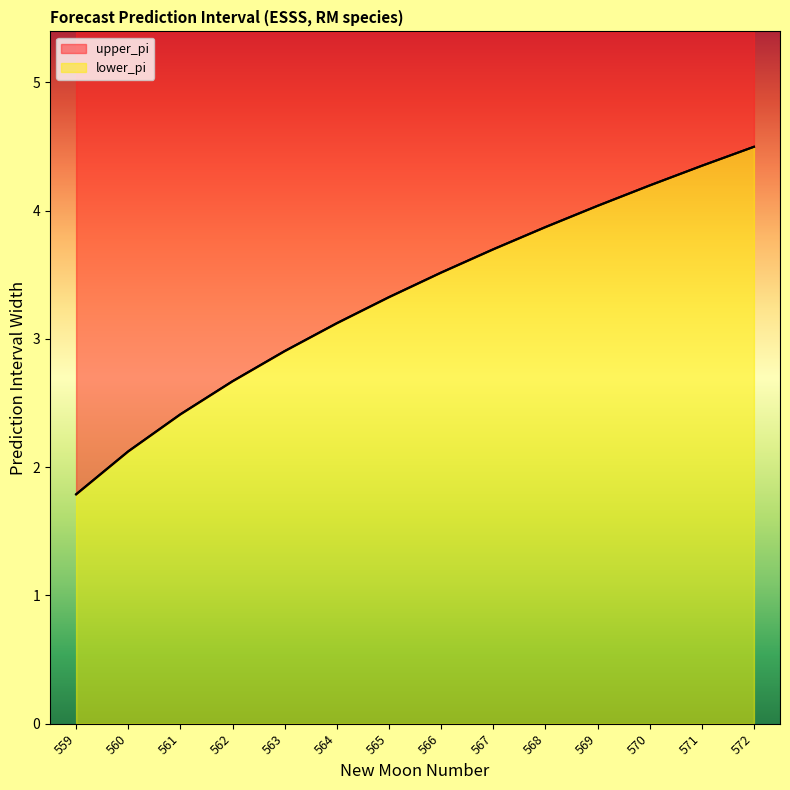

How many lines are shown in the chart?

2